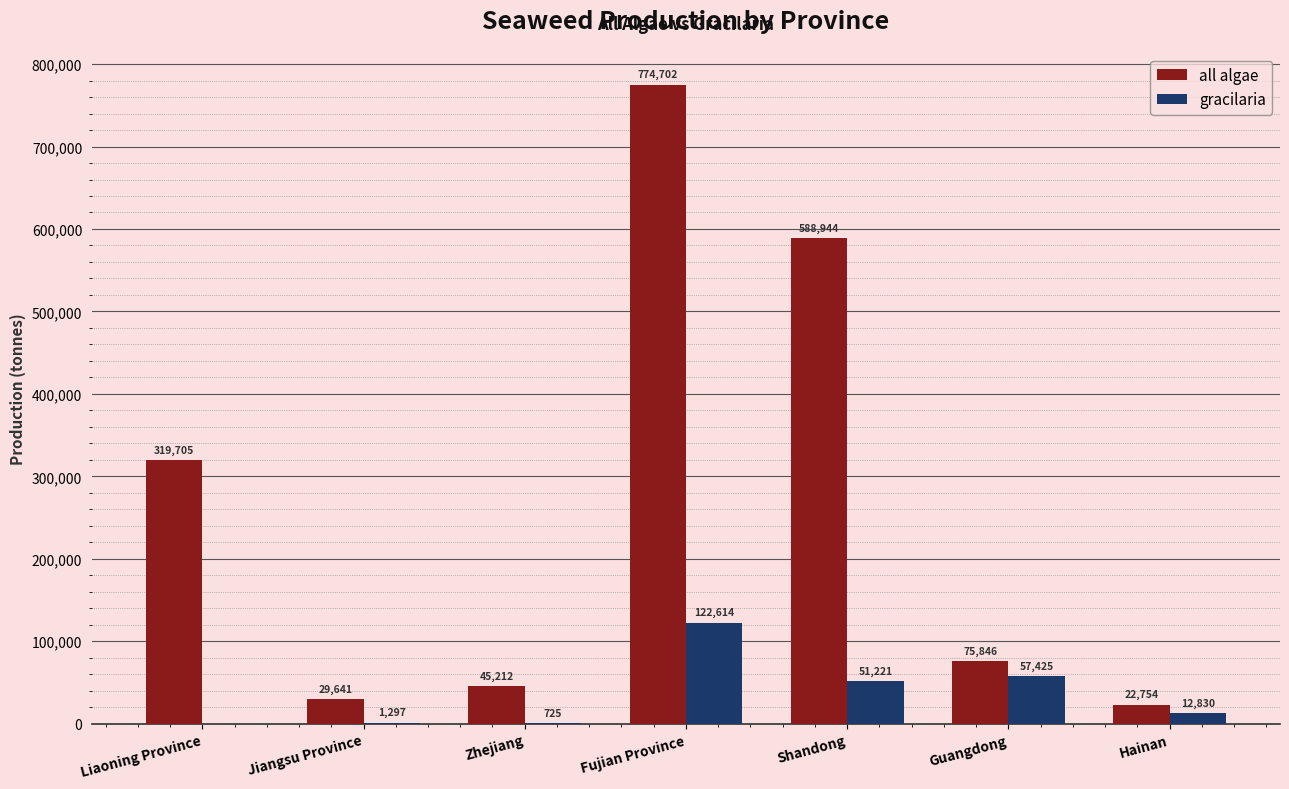

What is the total value across all series at Zhejiang?

45937